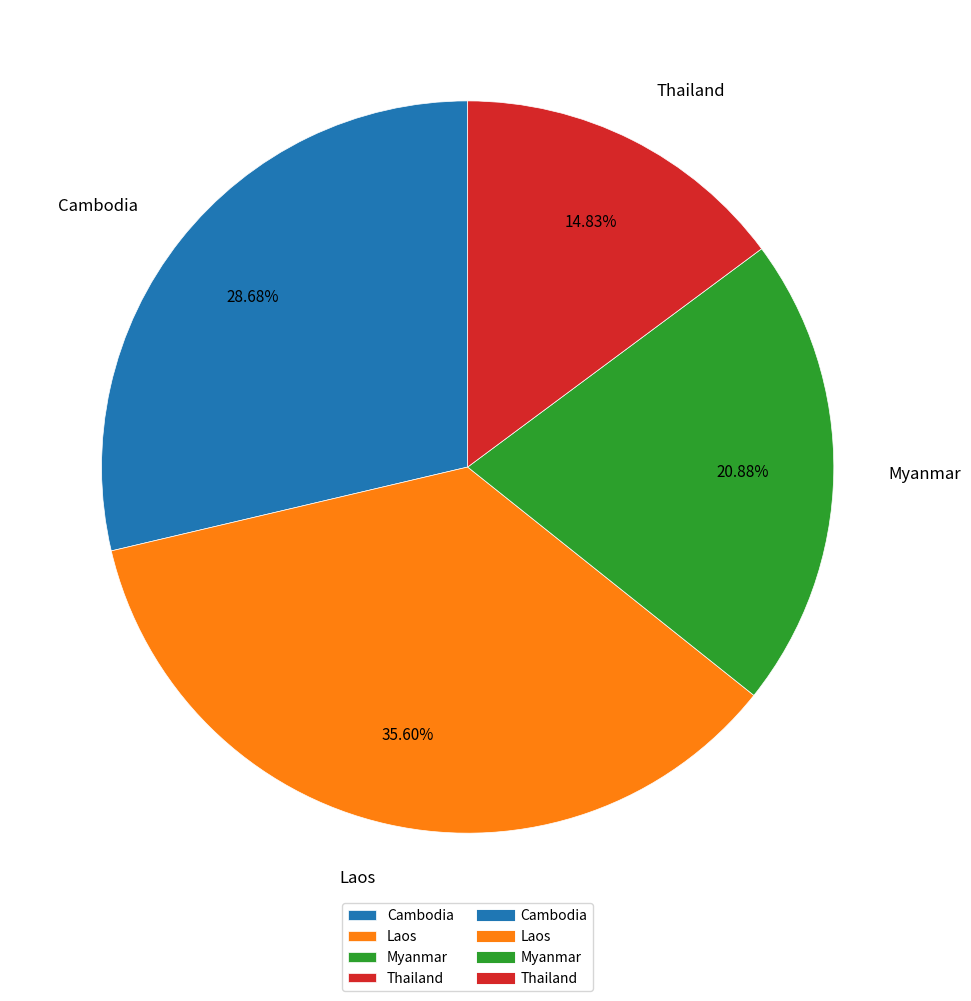

Does any single category account for the majority?

No